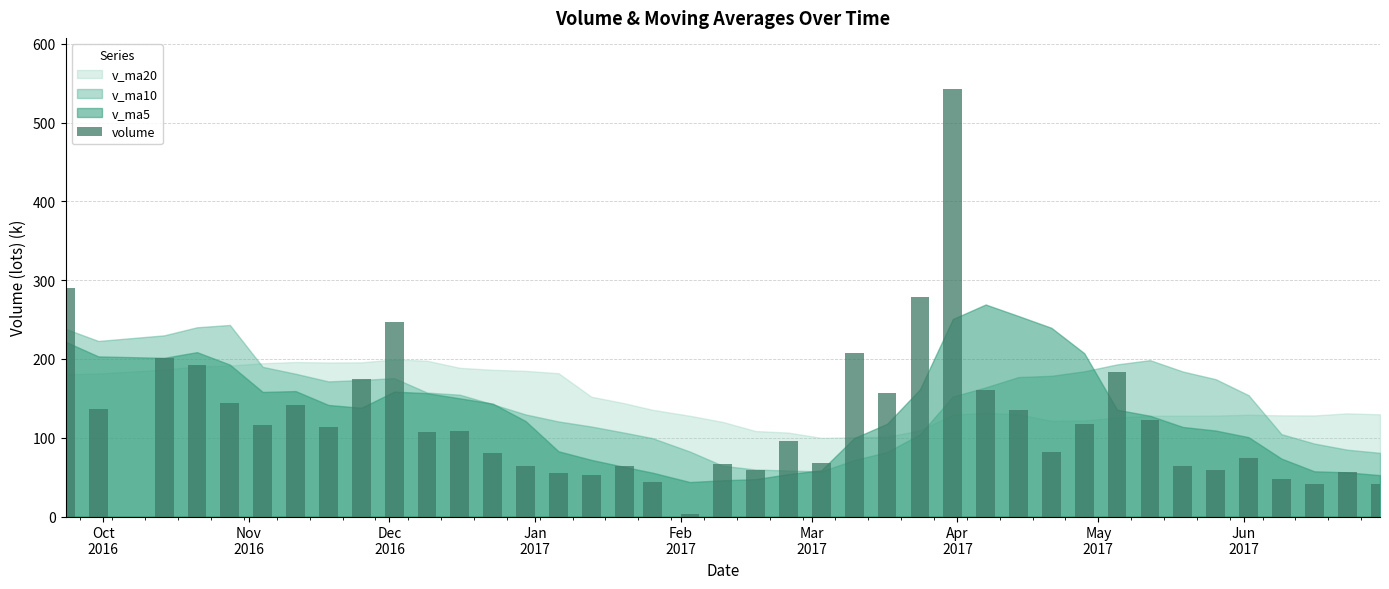

What is the difference between the maximum and minimum values?

538.5